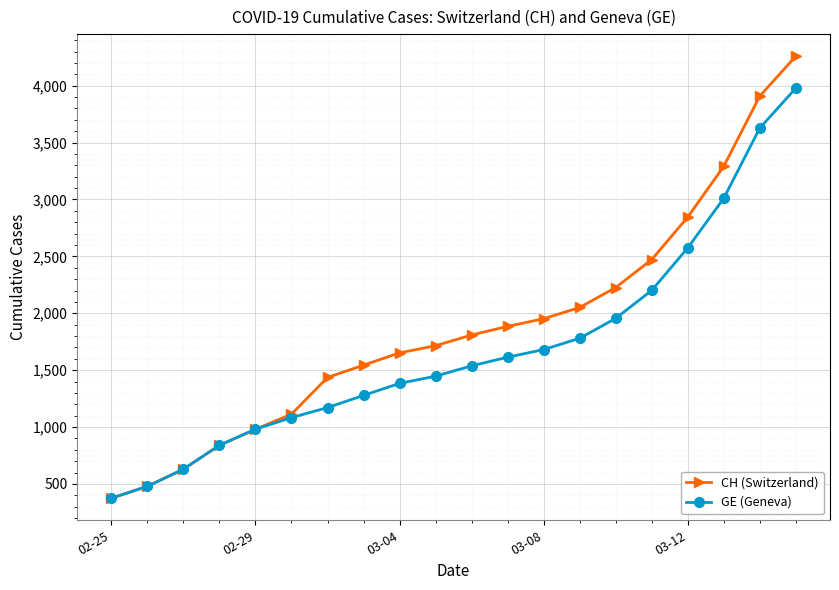

What is the difference between the second highest and second lowest values in the GE (Geneva) series?

3148